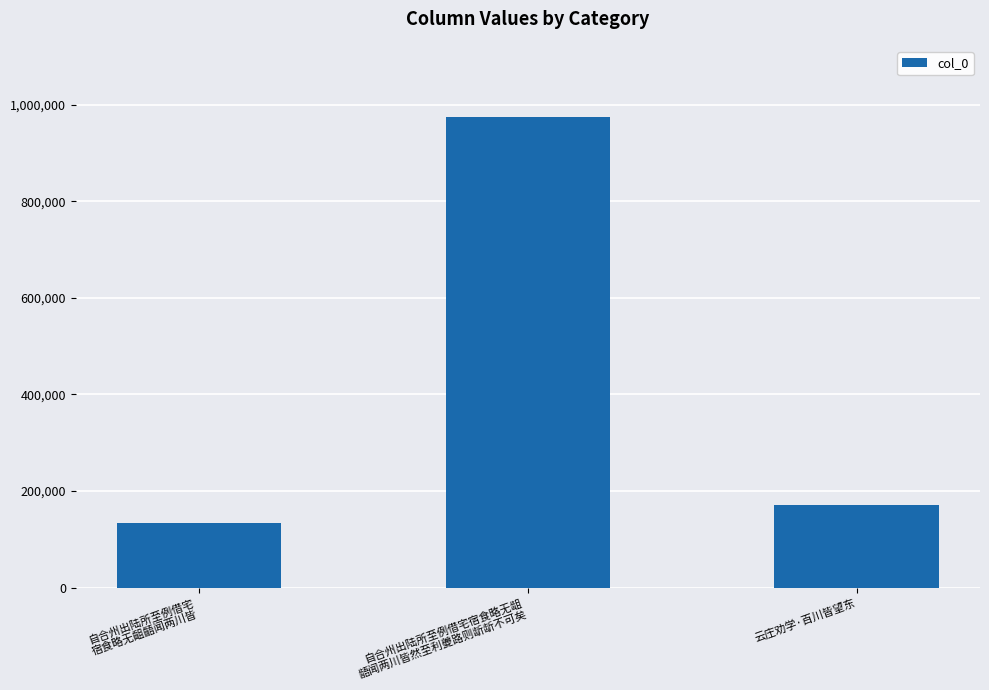

Which has a higher value, 自合州出陆所至例借宅宿食略无龃
龉闻两川皆然至利夔路则龂龂不可矣 or 云庄劝学·百川皆望东?

自合州出陆所至例借宅宿食略无龃
龉闻两川皆然至利夔路则龂龂不可矣